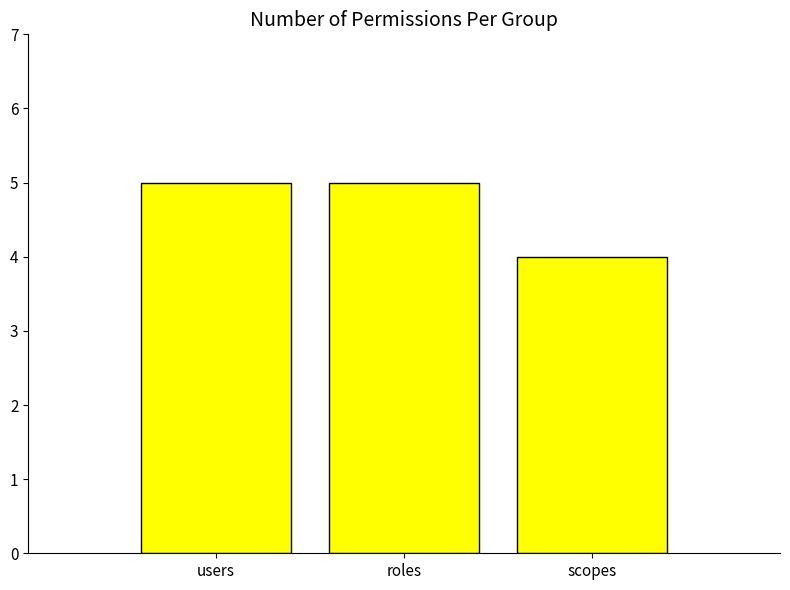

Reading left to right, list all the values displayed in this chart.

users=5	roles=5	scopes=4